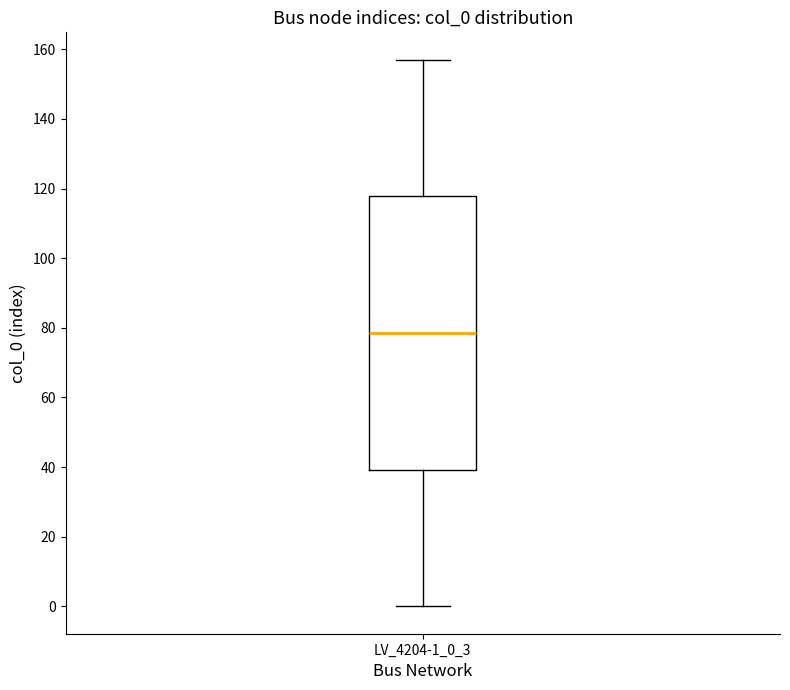

Read this box plot against the y-axis: the position of the median line, the range covered by the box, and the ends of both whiskers. The values are not printed on the chart, so give them approximately, as read against the axis.

median 78, box 40 to 118, whiskers 0 to 158